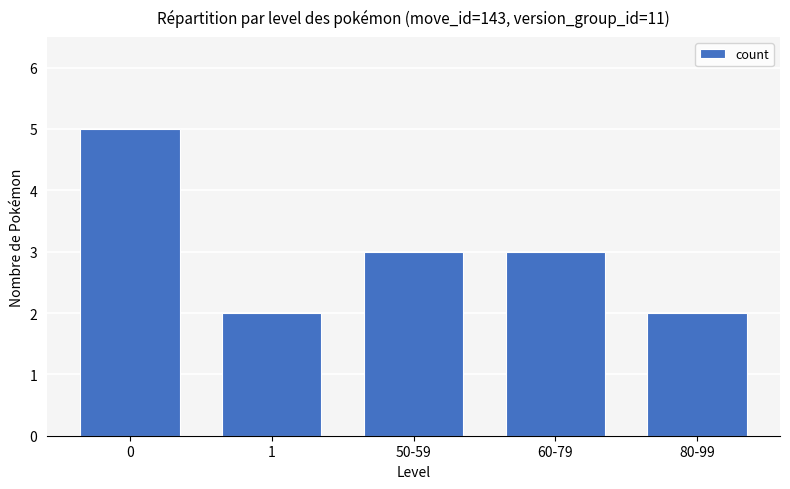

Count the values in the range 2 to 3.

4